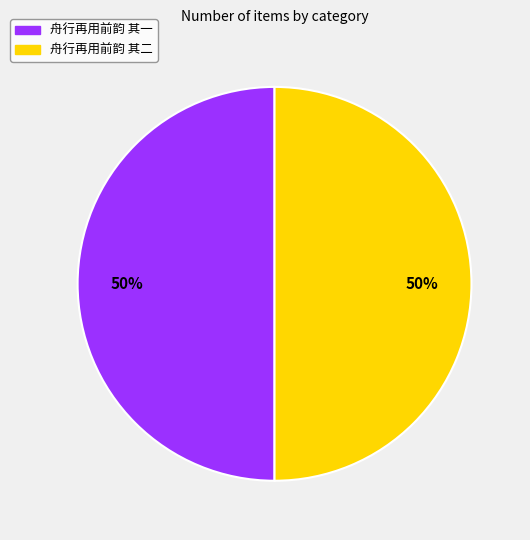

What is the ratio of the value at 舟行再用前韵 其二 to the value at 舟行再用前韵 其一?

1.0